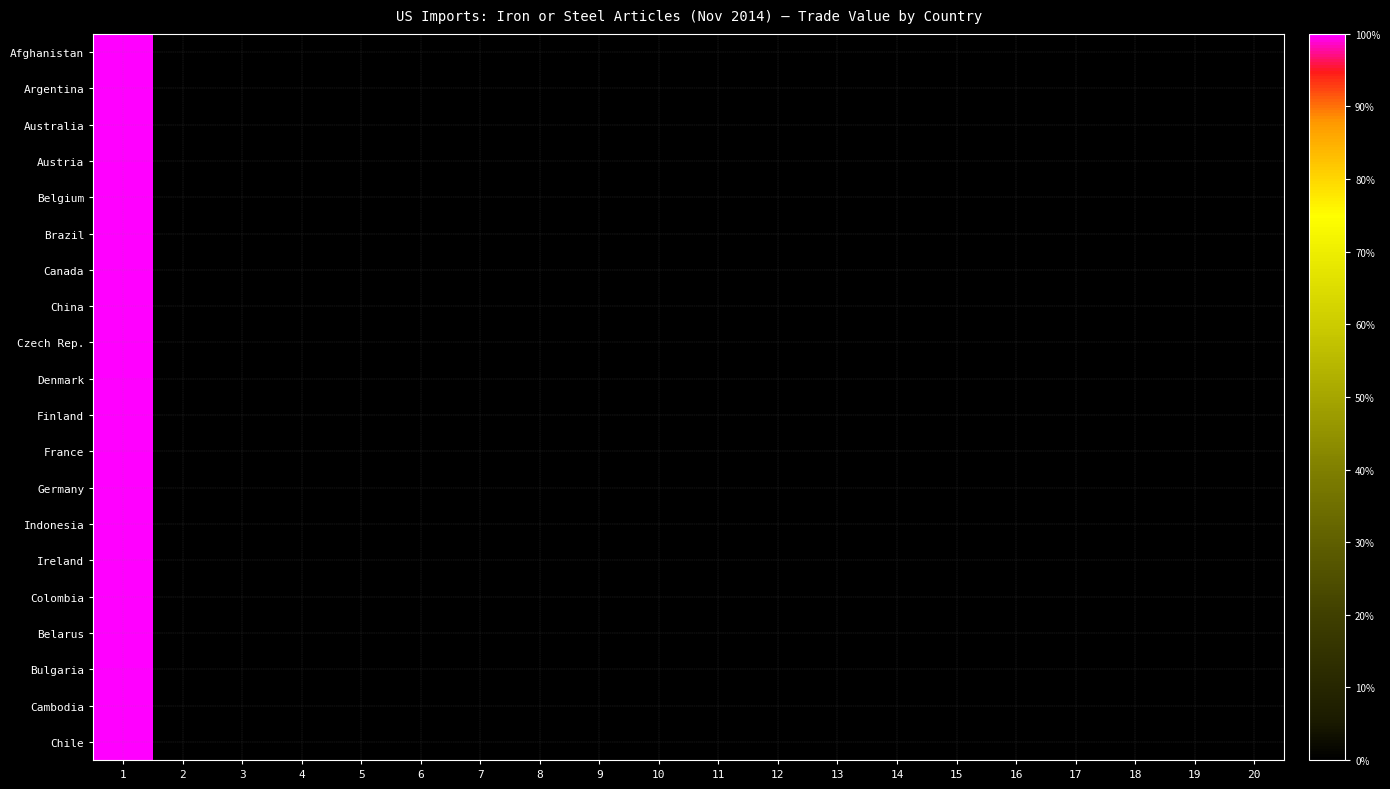

List the series in order of their peak value, highest first.

Afghanistan, Argentina, Australia, Austria, Belgium, Brazil, Canada, China, Czech Rep., Denmark, Finland, France, Germany, Indonesia, Ireland, Colombia, Belarus, Bulgaria, Cambodia, Chile